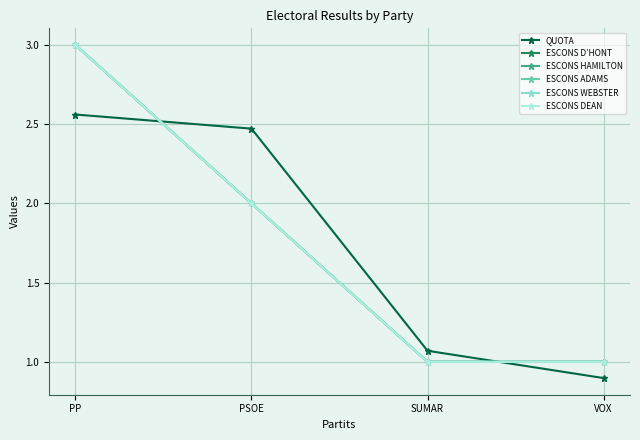

At which label does QUOTA reach its peak?

PP